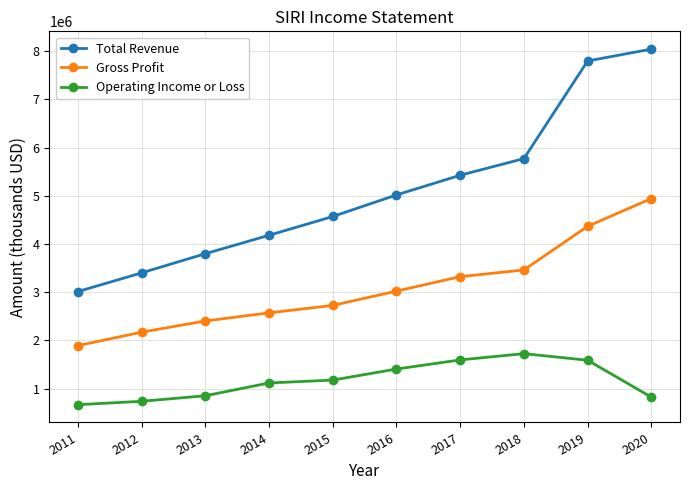

What is the sum of the Gross Profit values at 2014 and 2015?

5299700